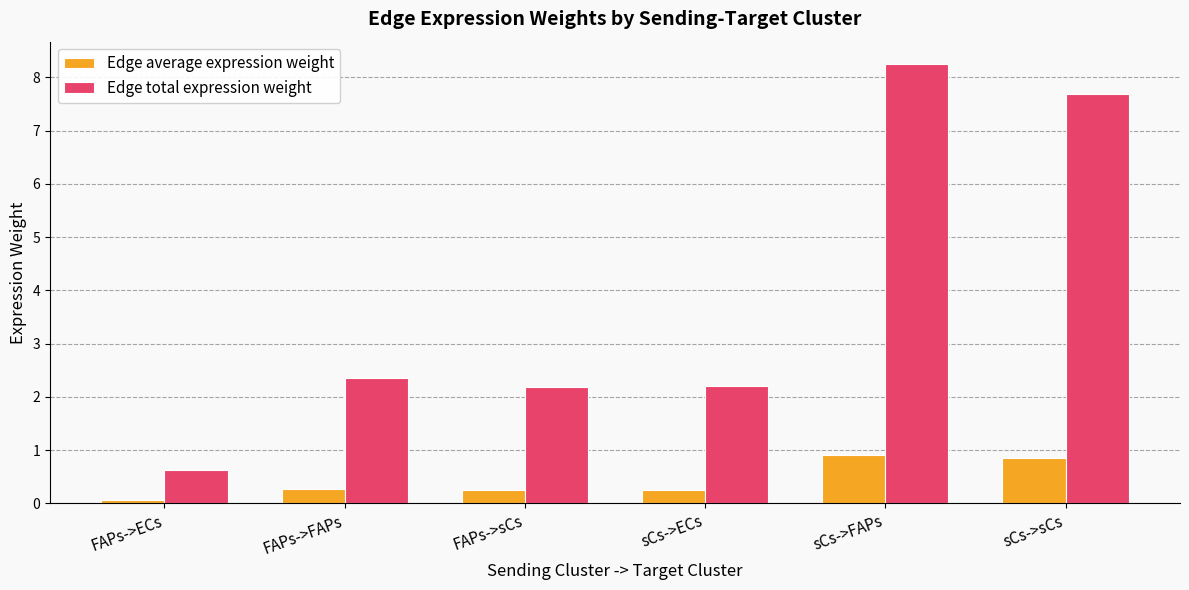

Which category has the highest value in the Edge total expression weight series?

sCs->FAPs